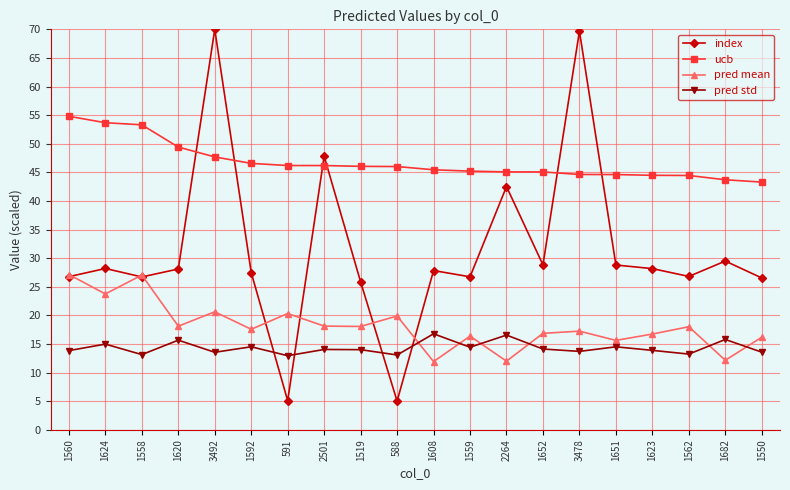

Does the chart display data point markers on the line(s)?

Yes